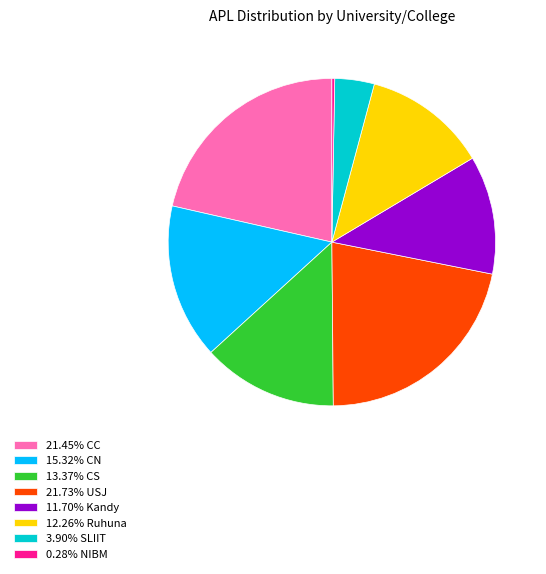

Count the number of slices in the pie.

8